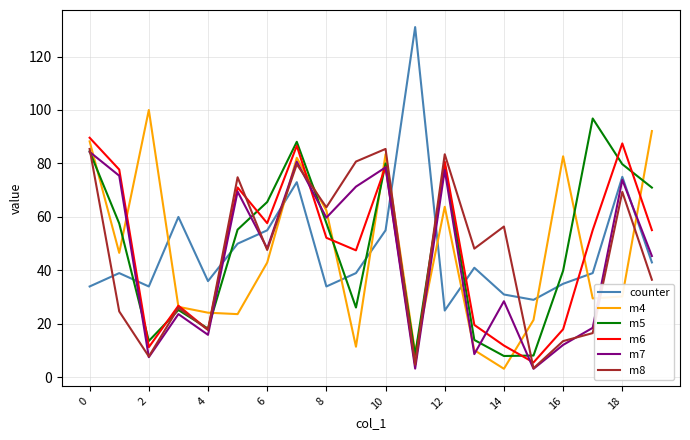

At how many categories does at least one series exceed 40?

18